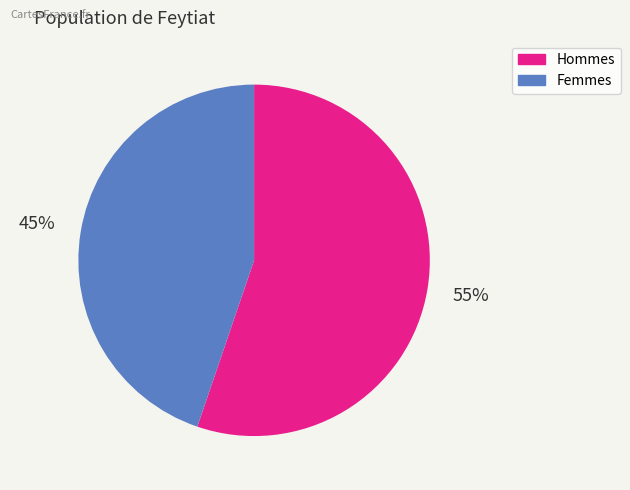

Which slice is the smallest?

Femmes